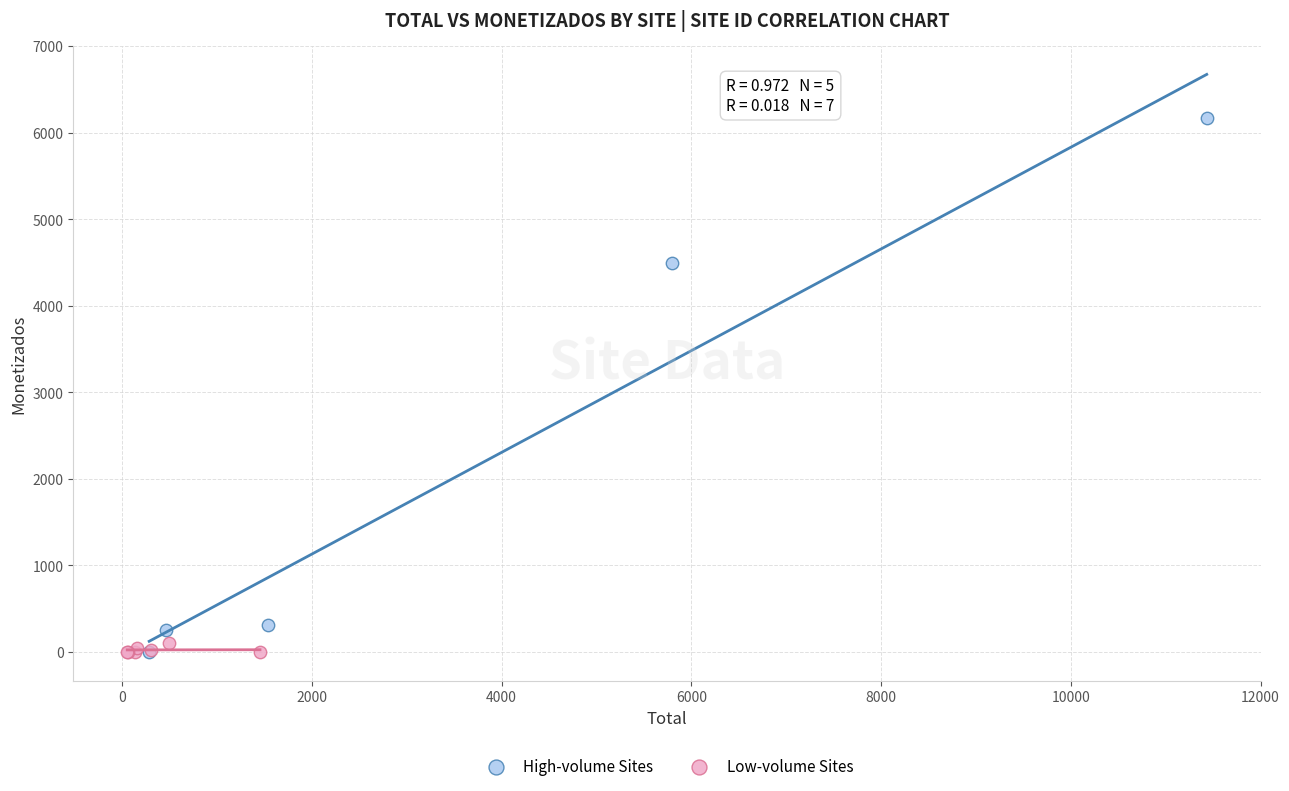

Which series contains the highest Y value?

High-volume Sites